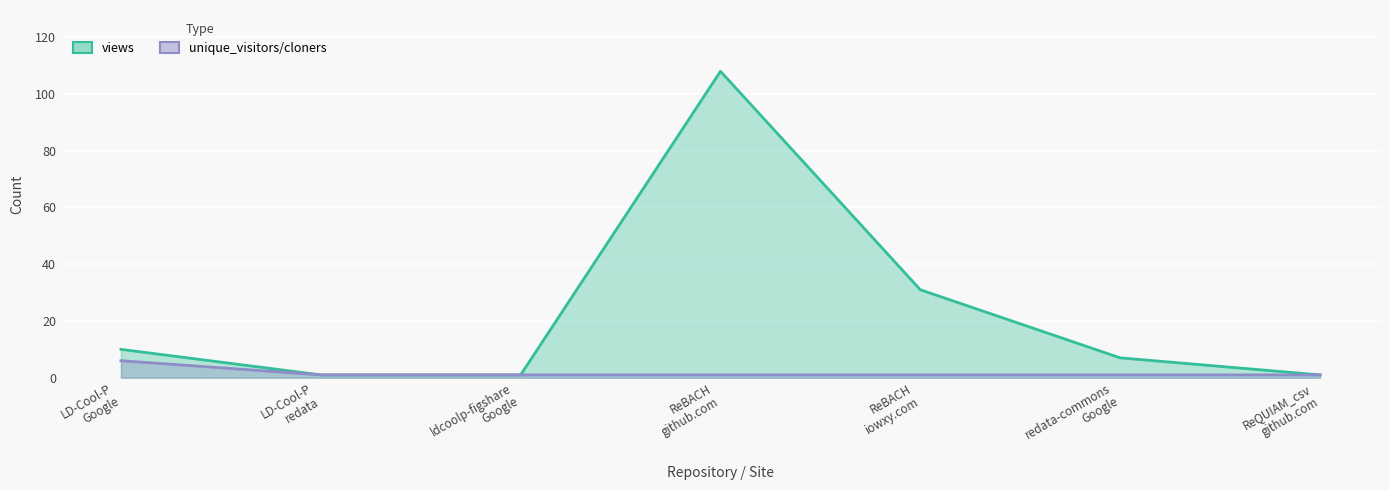

What is the approximate value of unique_visitors/cloners at ReBACH
iowxy.com?

1